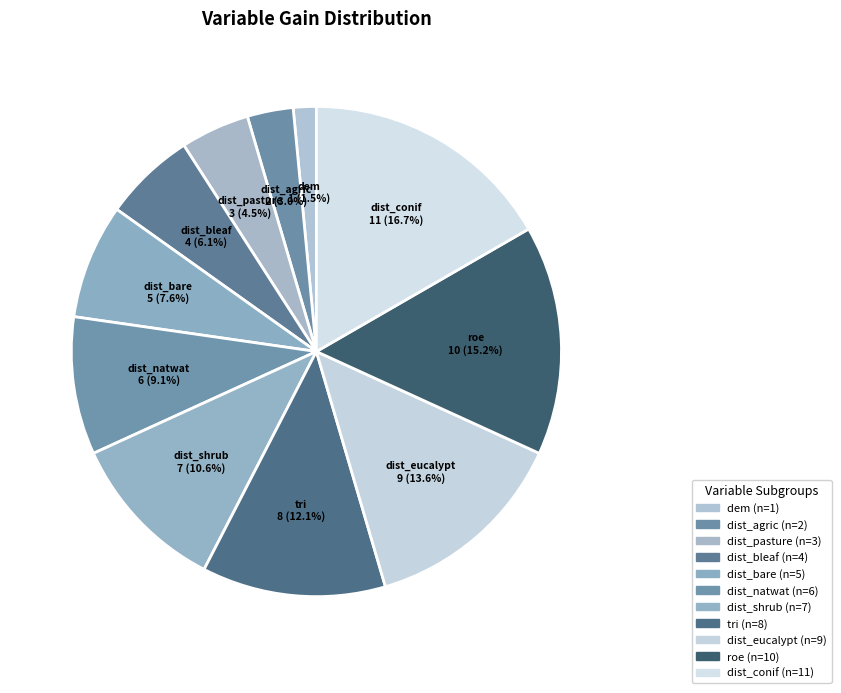

Which has a higher value, dist_pasture or tri?

tri